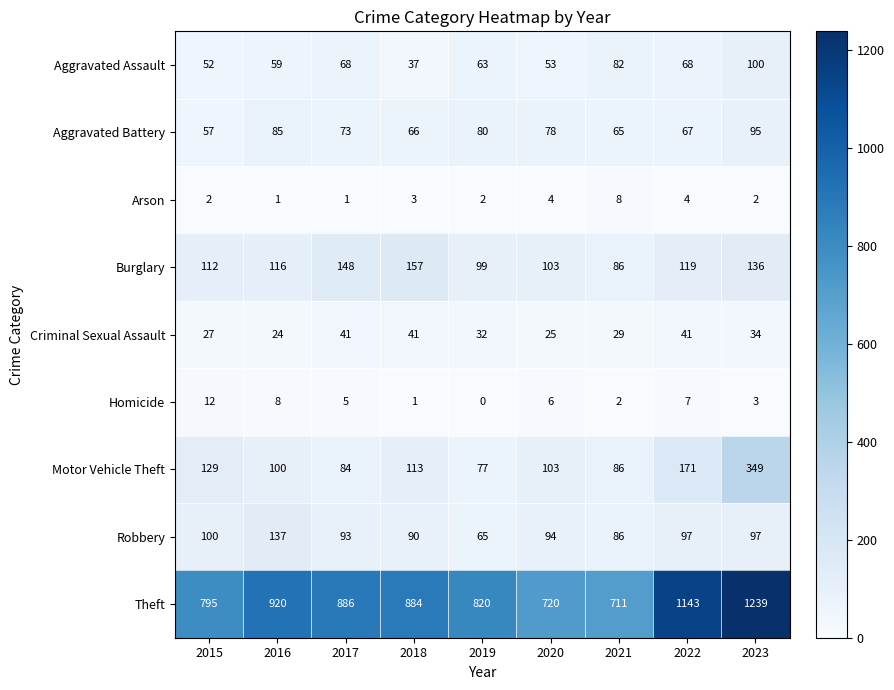

Which category has the lowest value across all series?

2019